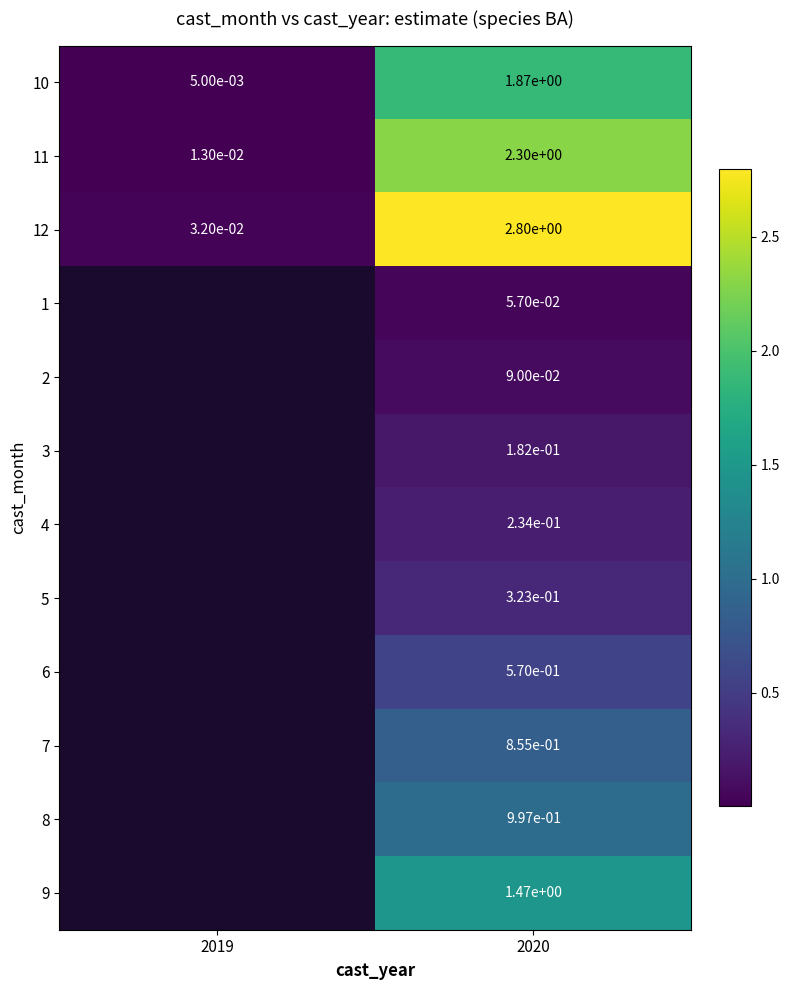

How many values in the 11 series exceed 2?

1